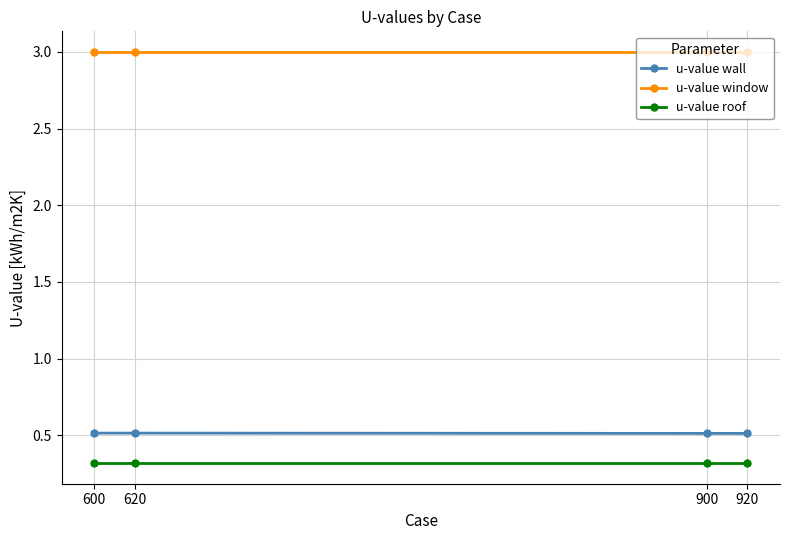

How many lines are shown in the chart?

3